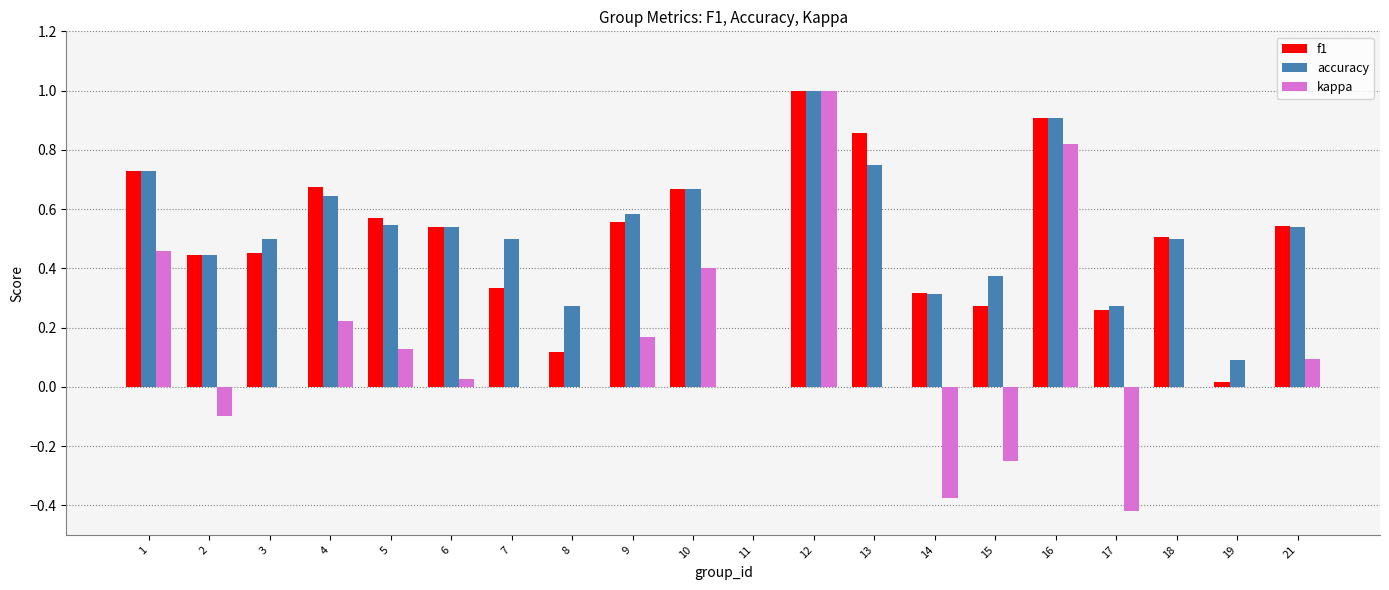

Which series changed the most between 13 and 14?

f1